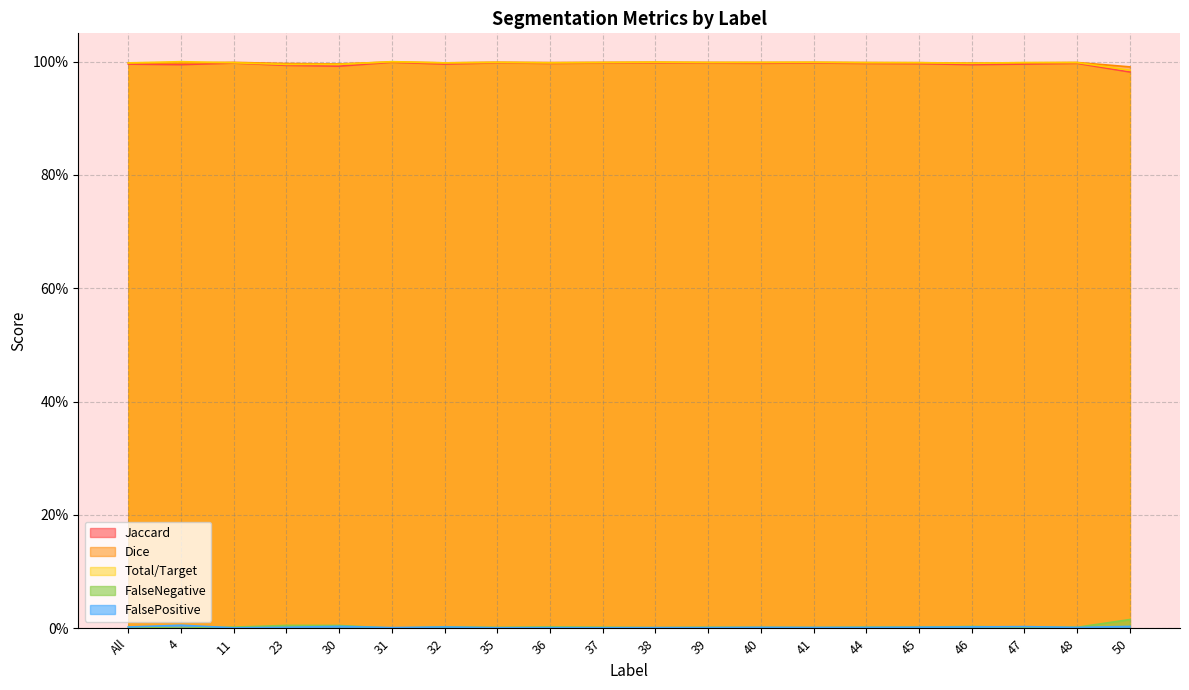

At how many categories does at least one series exceed 0?

20